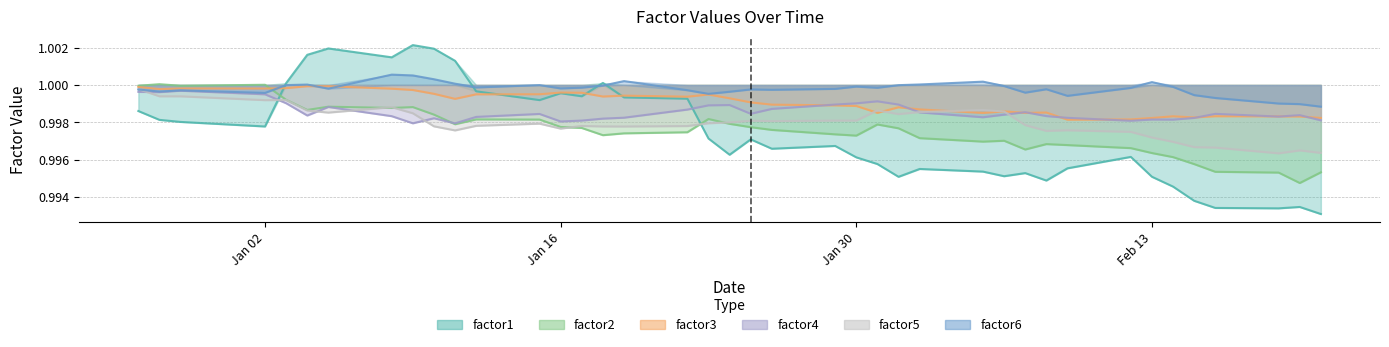

What are all the series names shown in the legend?

factor1, factor2, factor3, factor4, factor5, factor6